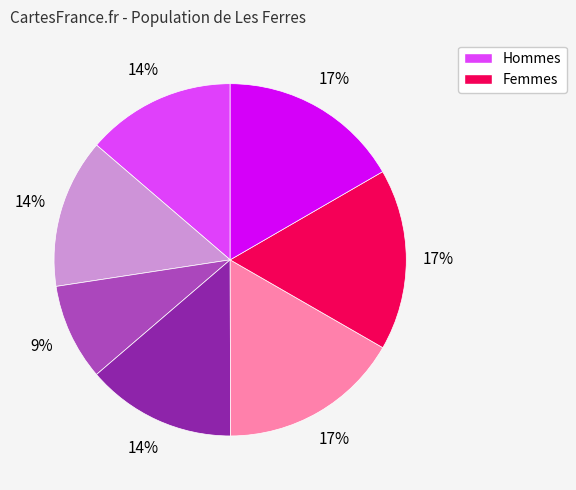

Does any single category account for the majority?

No